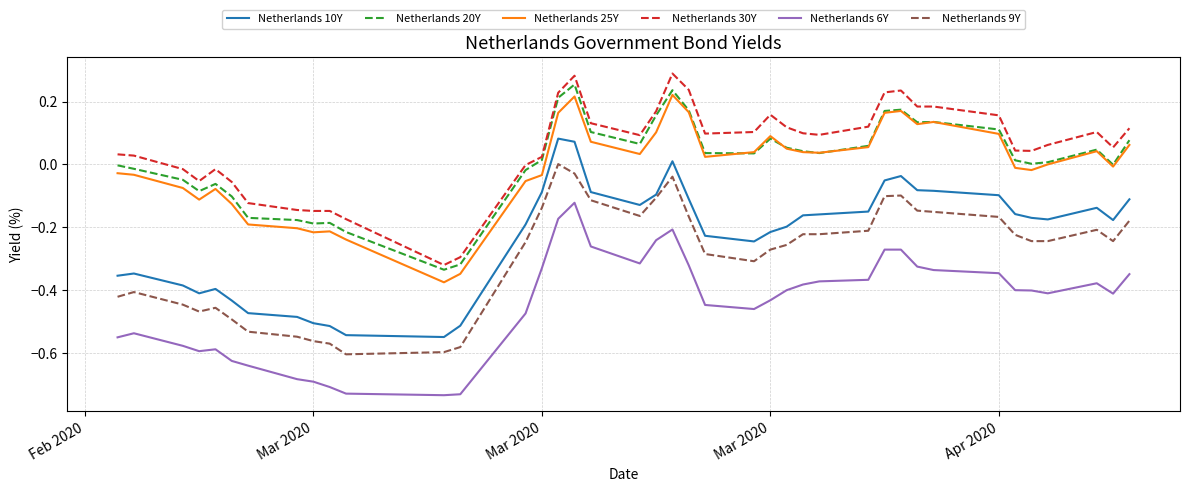

True or false: Netherlands 6Y and Netherlands 10Y cross at least once.

False